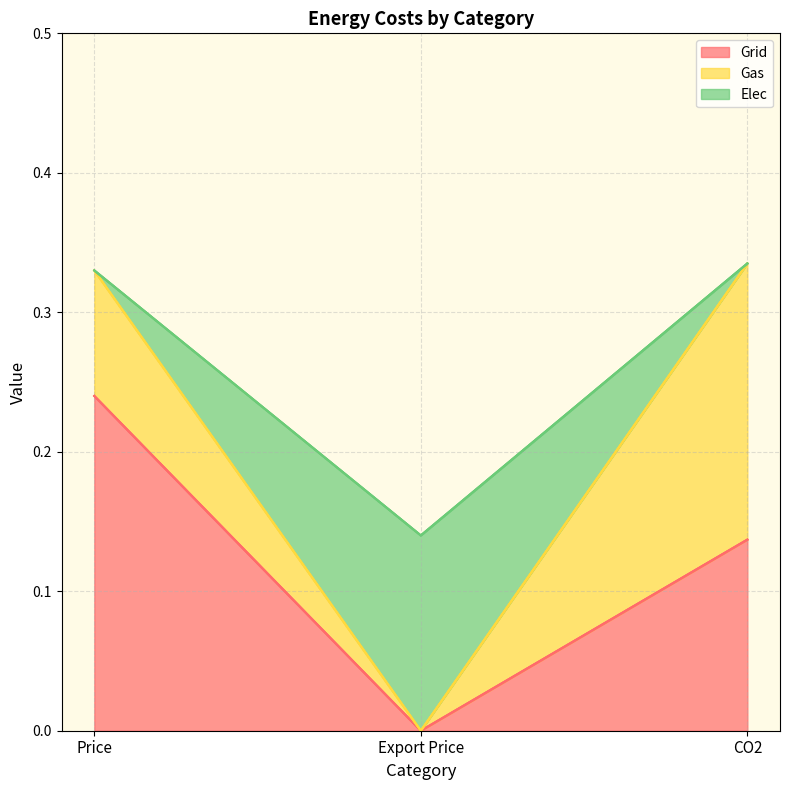

What position from the left is Export Price?

2